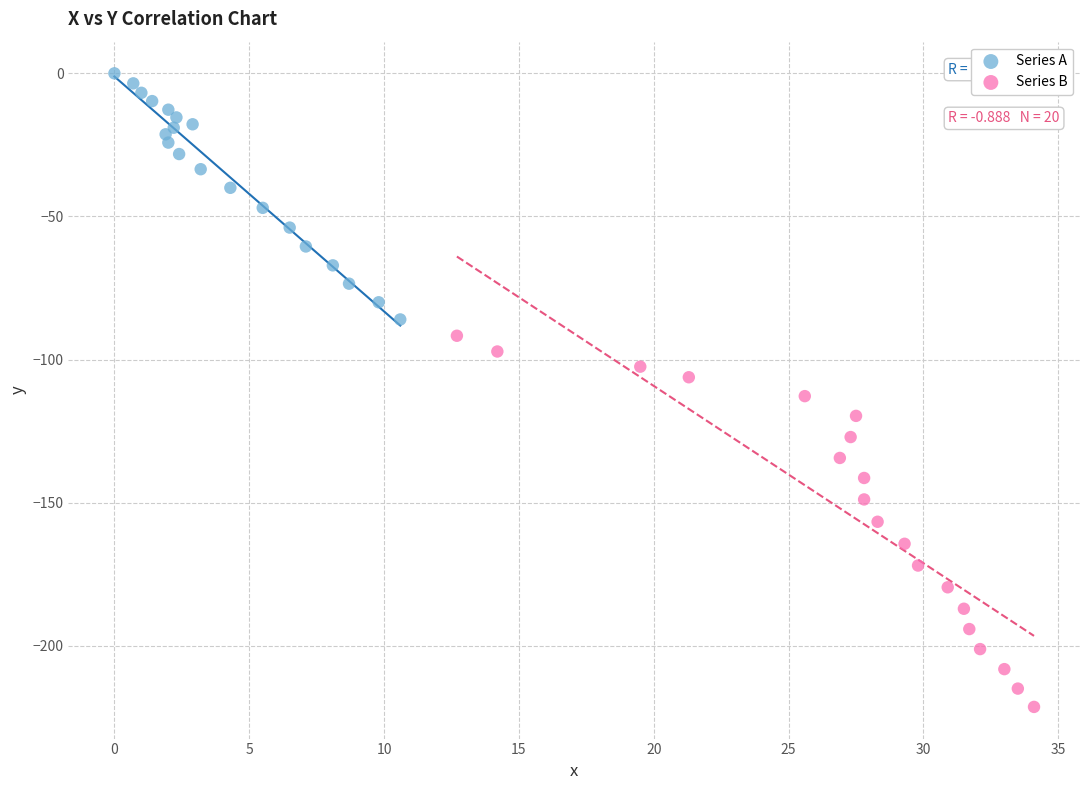

Which series contains the highest Y value?

Series A